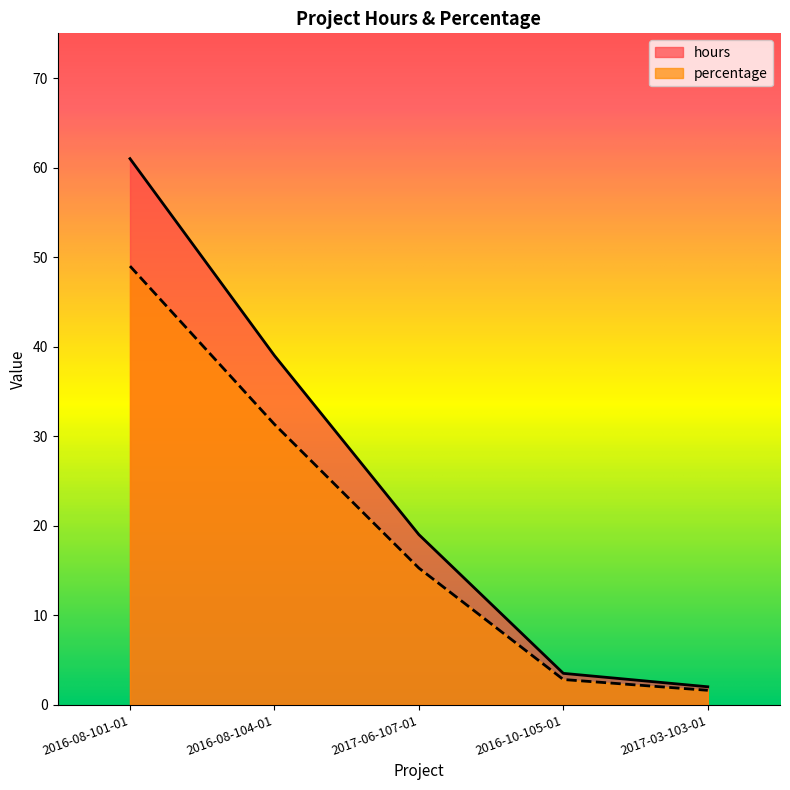

How many data points in percentage are above 15?

3